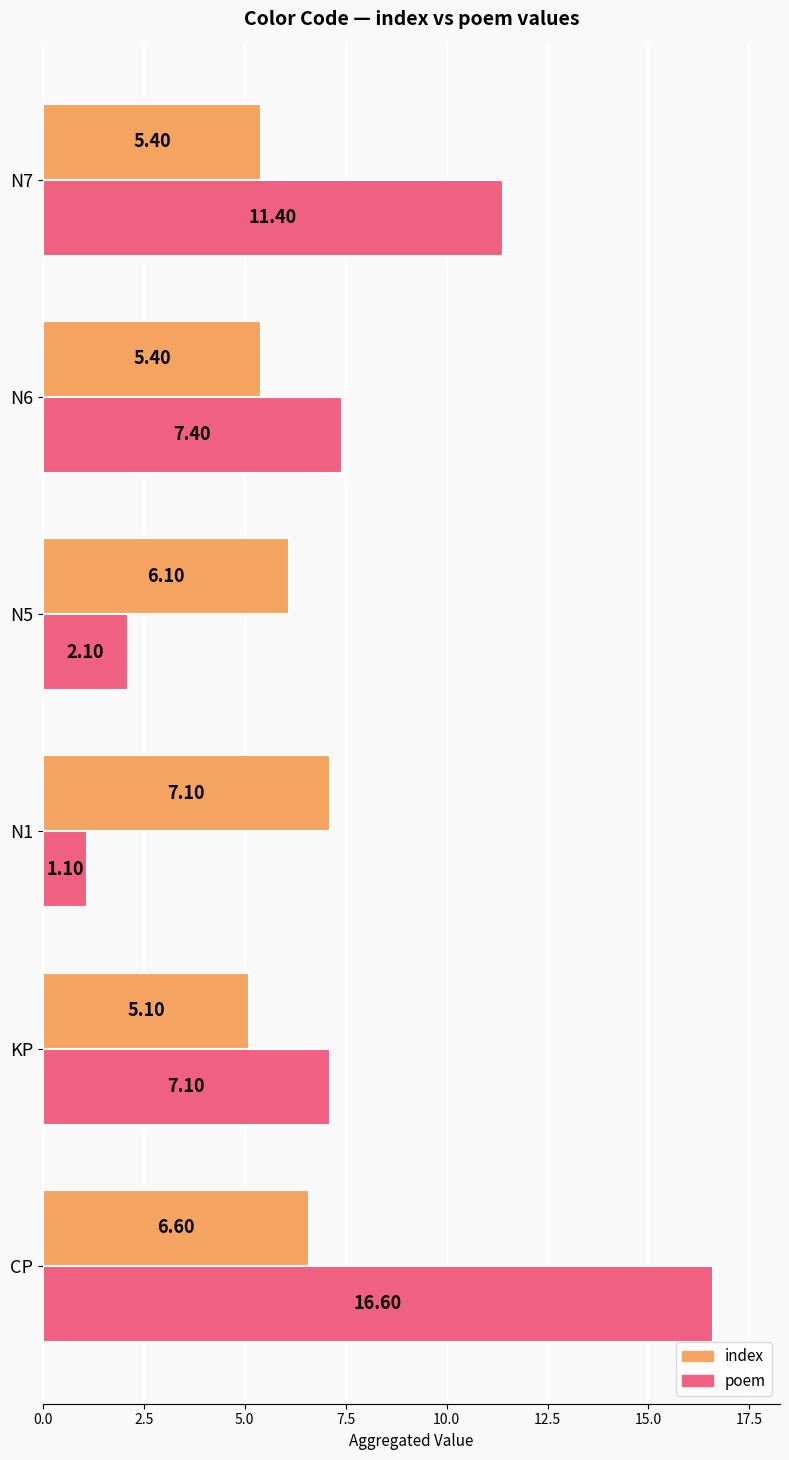

How many categories are shown in the chart?

6